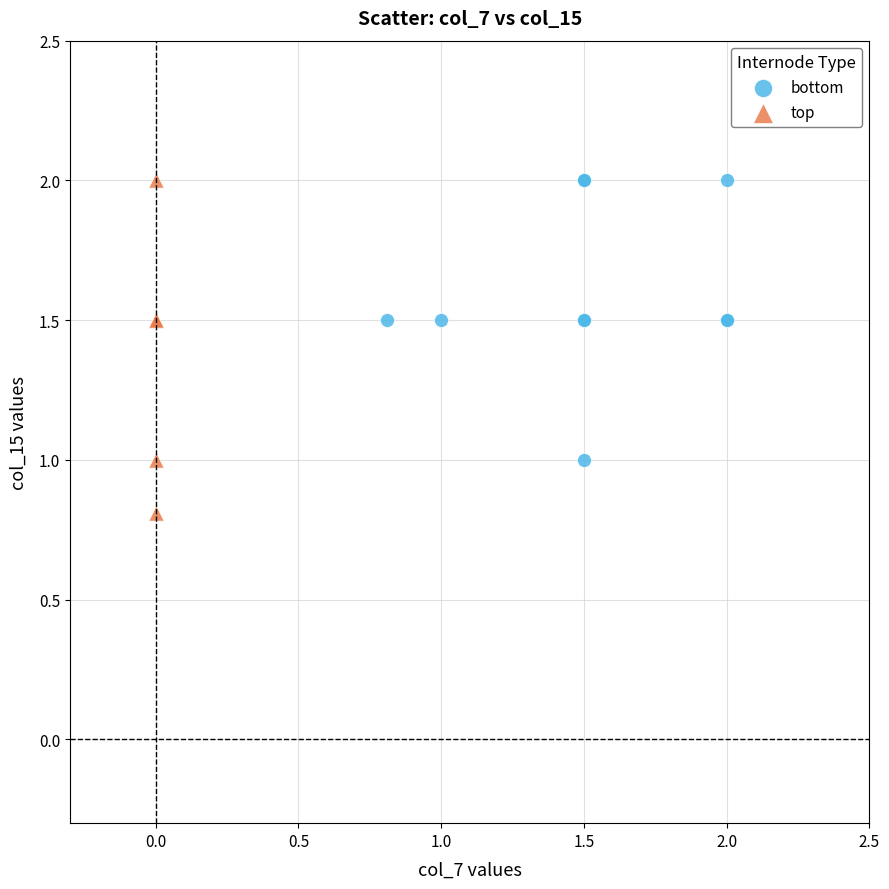

Which series has the largest Y range (max minus min)?

top